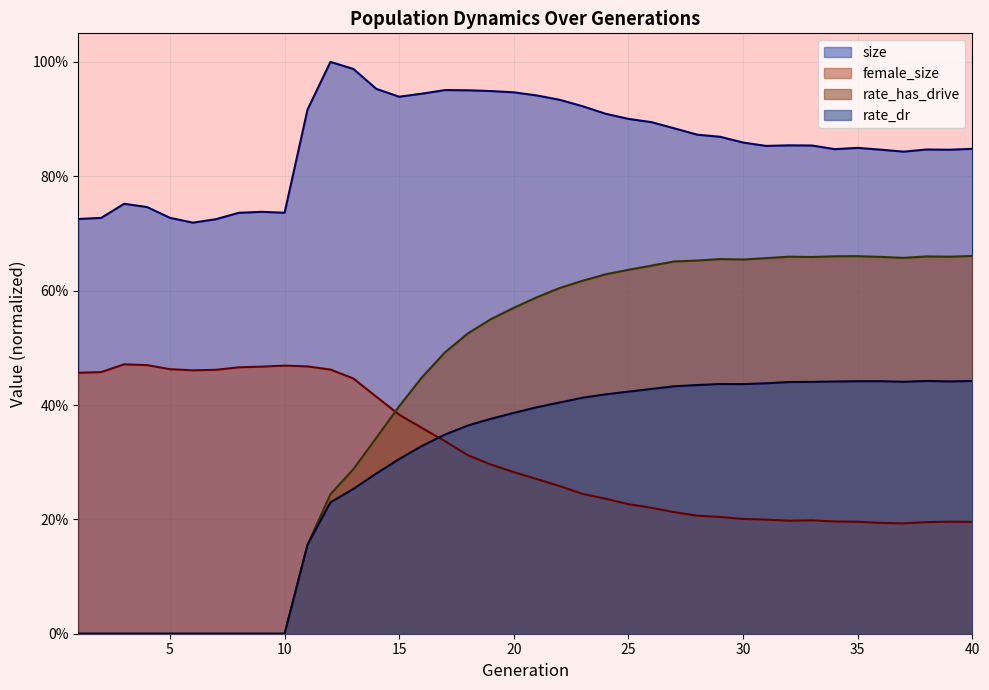

List the series in order of their peak value, lowest first.

rate_dr, female_size, rate_has_drive, size